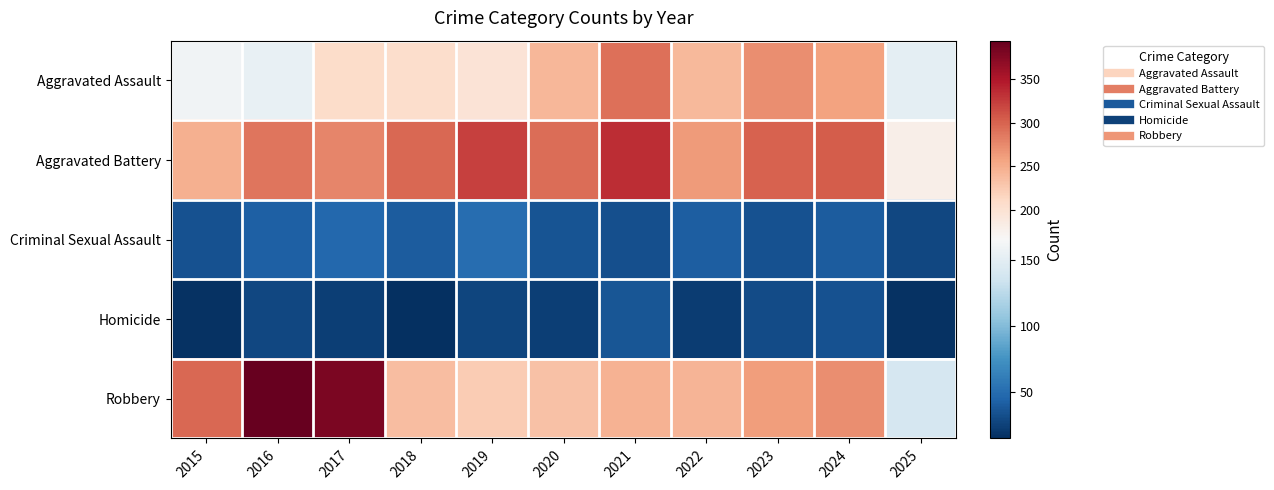

How many data points does each series have?

11